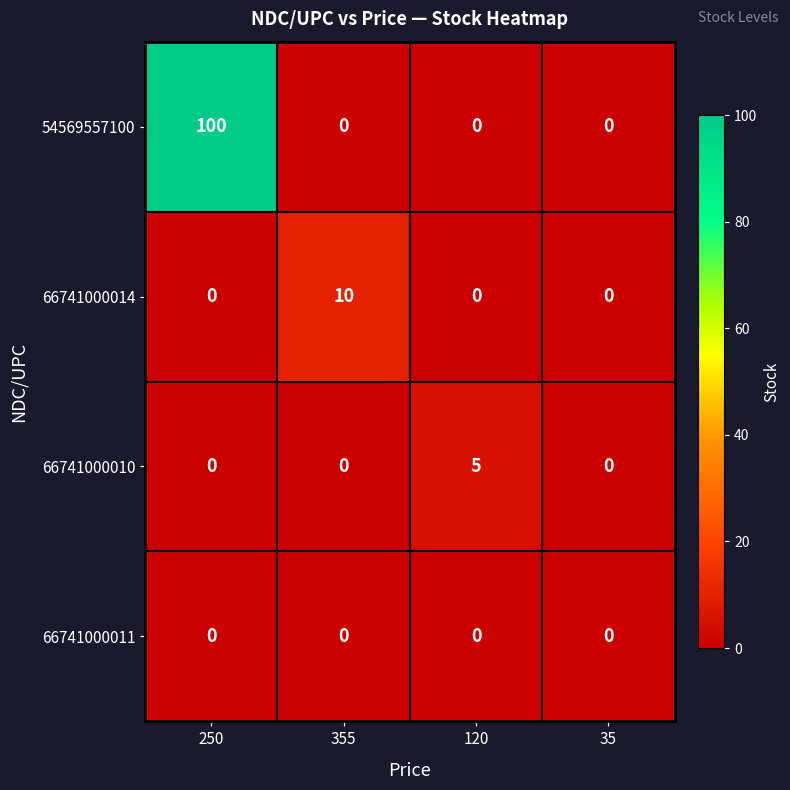

Reading right to left, extract all data points from this chart.

54569557100: 0	0	0	100
66741000014: 0	0	10	0
66741000010: 0	5	0	0
66741000011: 0	0	0	0